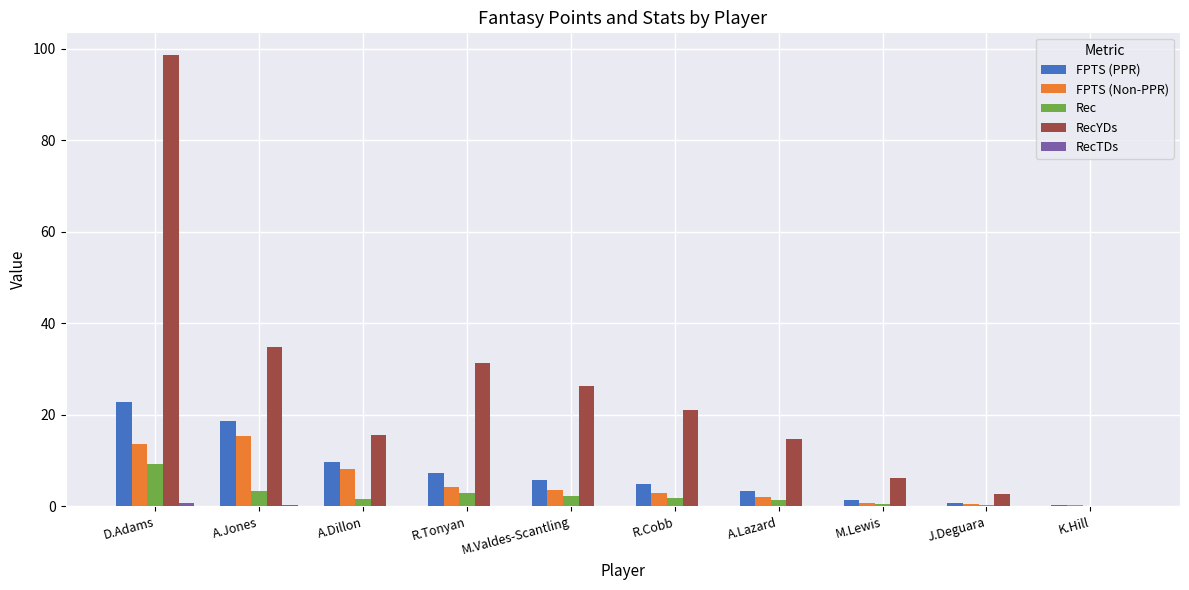

What is the average value of the FPTS (PPR) series?

7.5